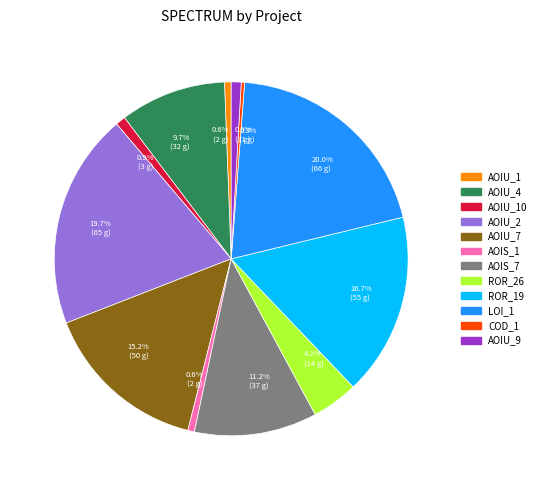

Is there a majority slice in this chart?

No